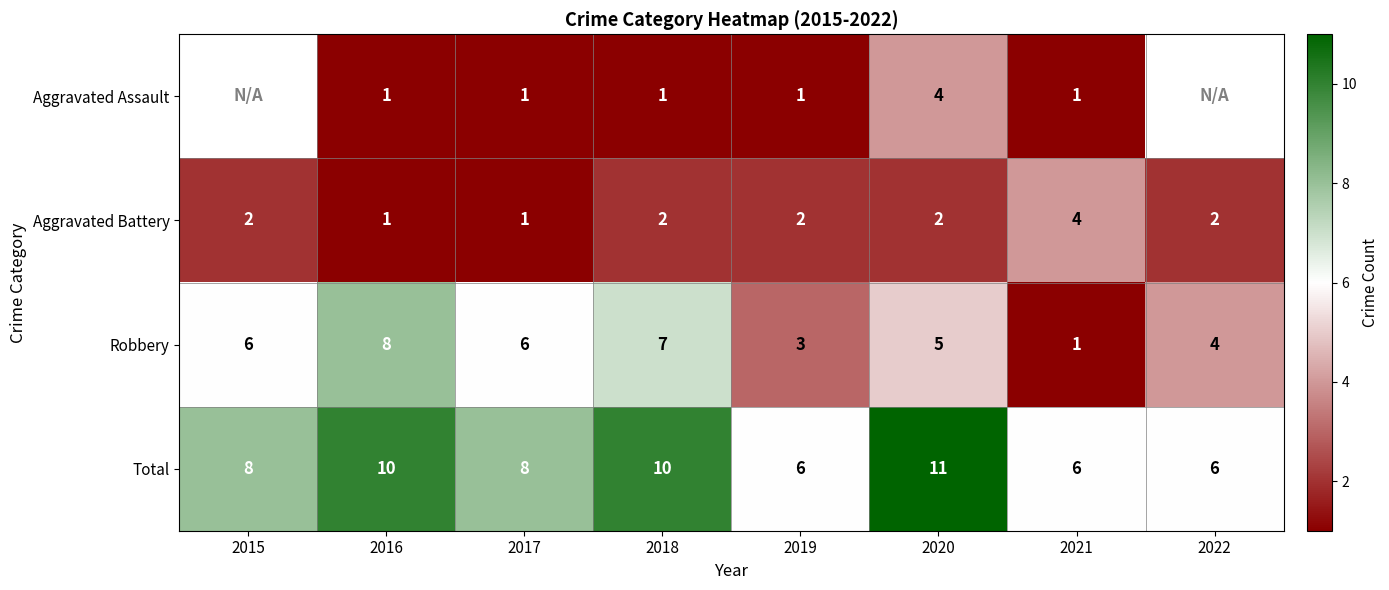

What is the approximate value of Robbery at 2015?

6